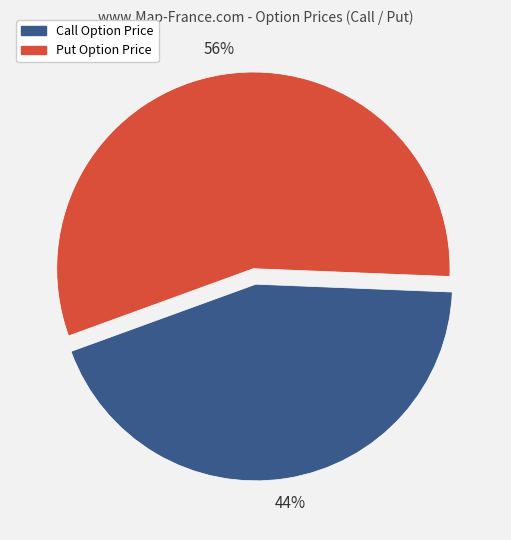

The Call Option Price slice represents 44% of the pie. True or false?

True